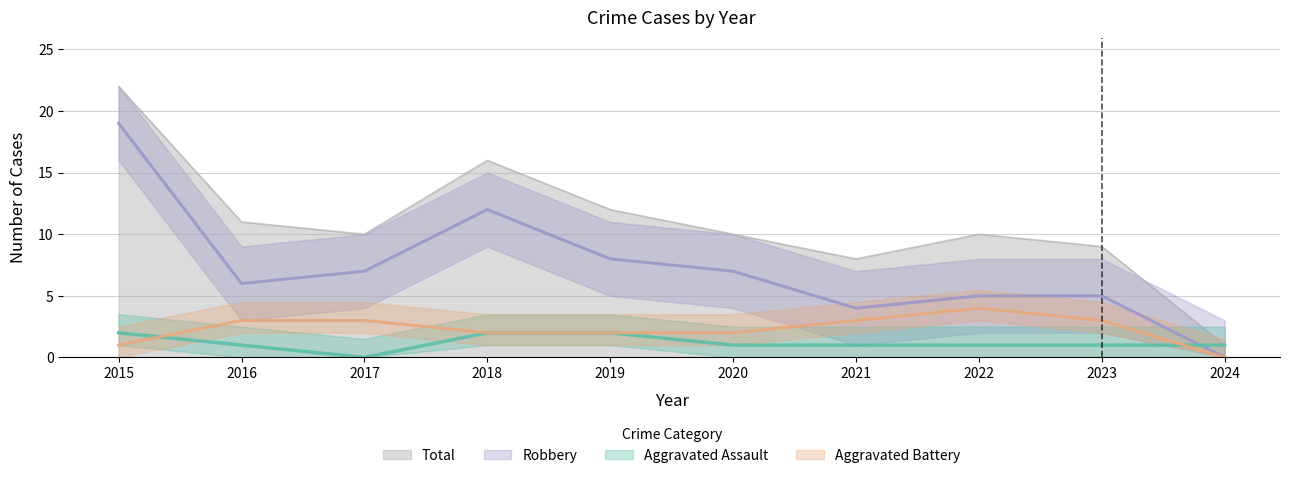

What is the value of the Aggravated Battery point at the 2nd from the left?

3